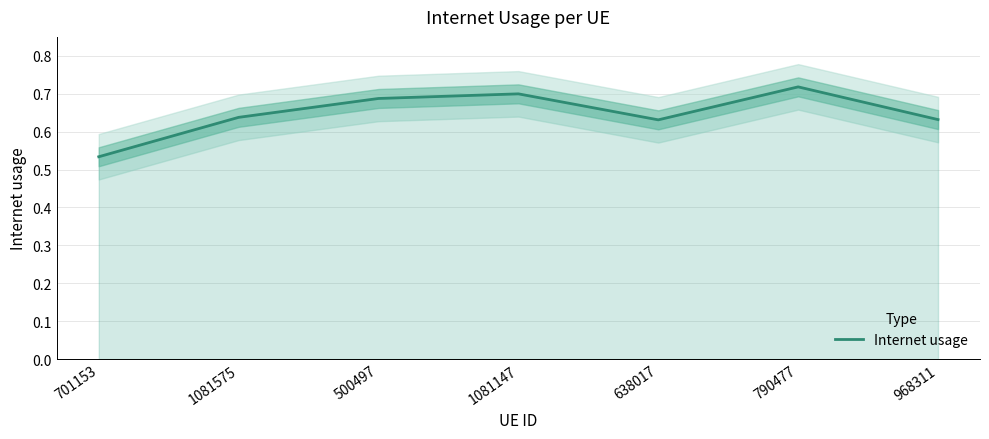

What is the difference between the maximum and second lowest values?

0.1